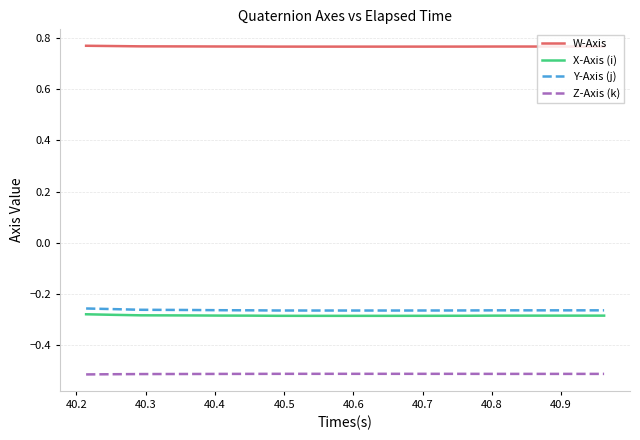

Which series has the largest total across all categories?

W-Axis